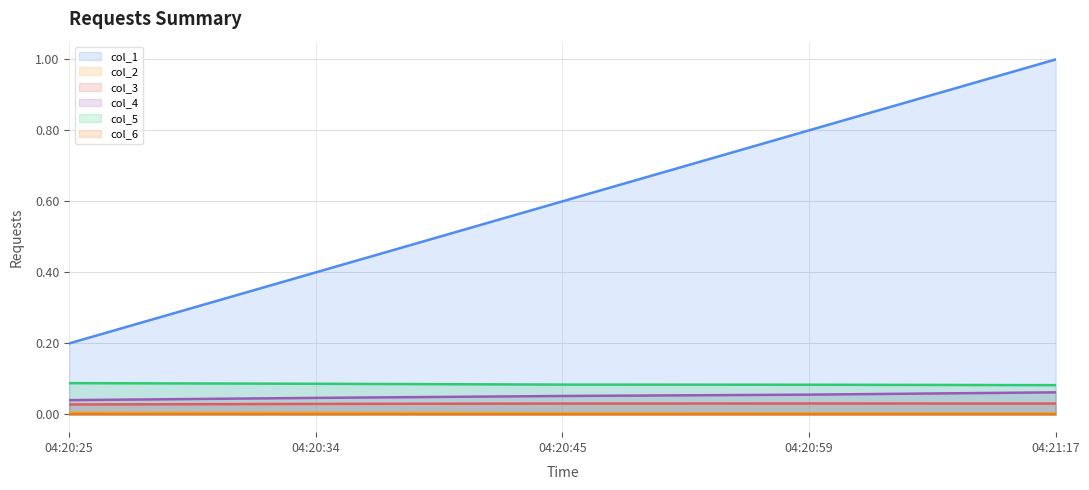

Which series has the largest total across all categories?

col_1